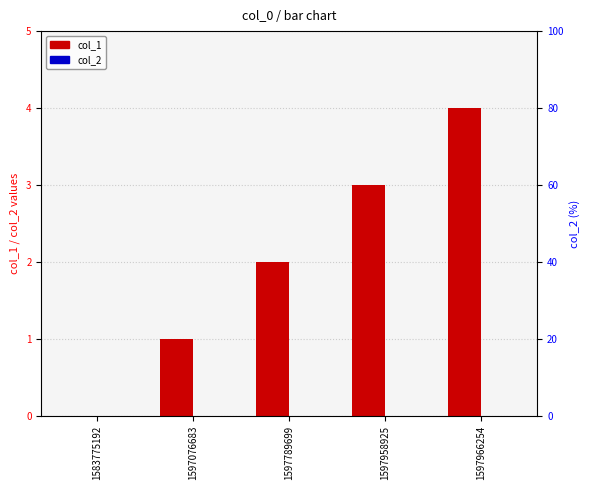

Between 1597076683 and 1597958925, which series saw the biggest shift?

col_1